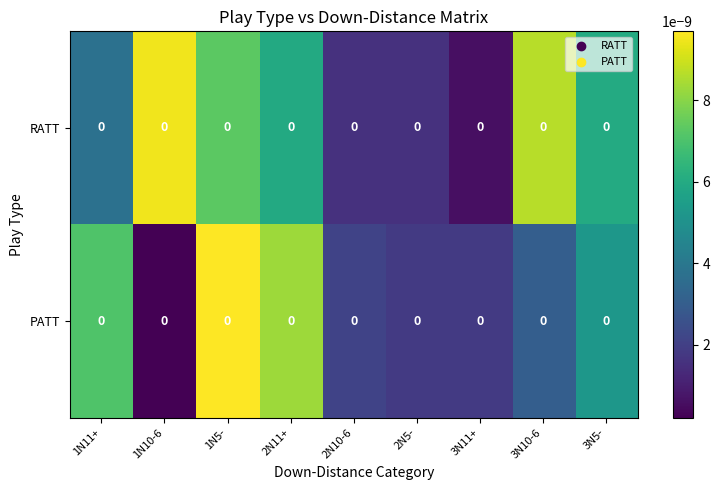

Is the value of RATT at 3N5- greater than the value of PATT at 3N11+?

Yes